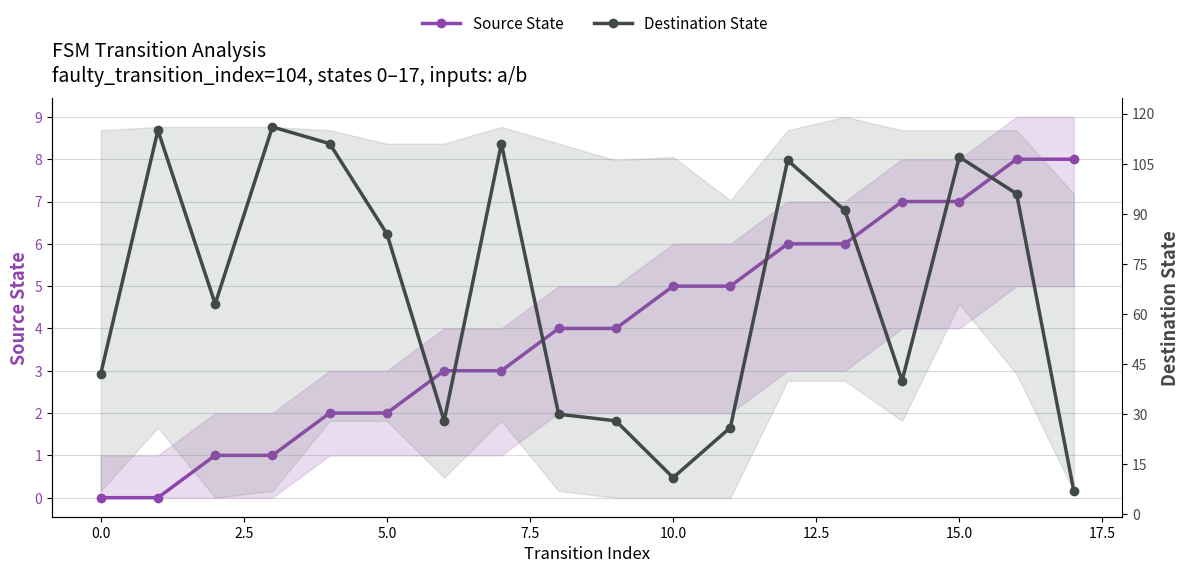

Is the value of Source State at 12 greater than the value of Destination State at 2.5?

No